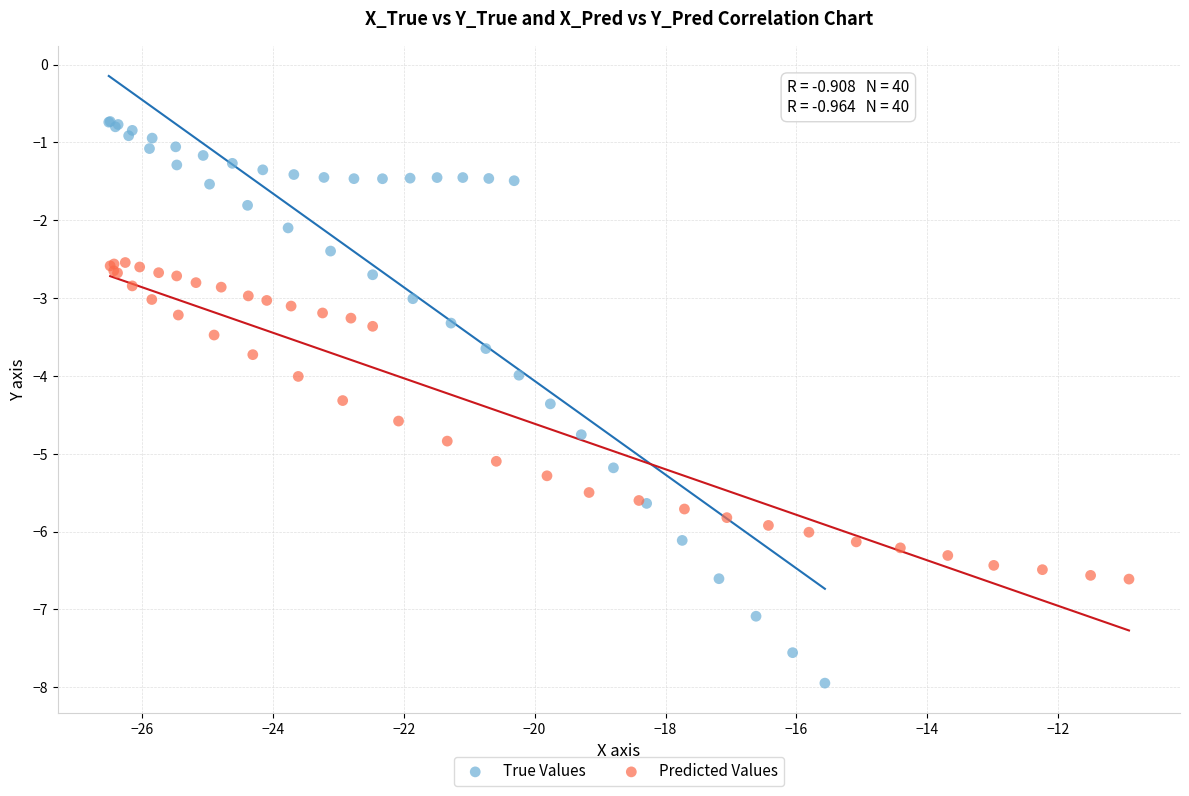

Which series reaches the minimum Y coordinate?

True Values